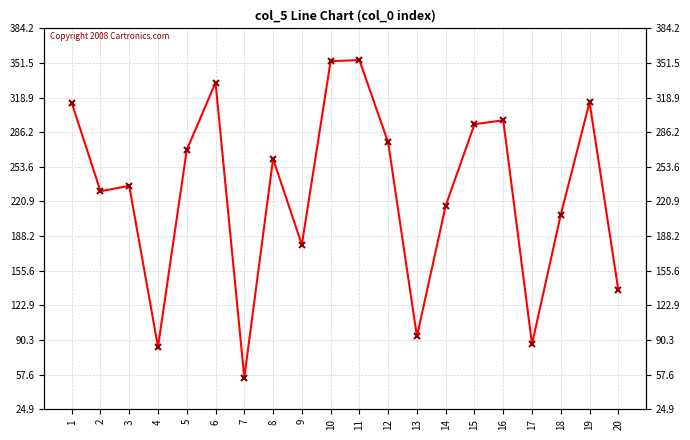

Which has a higher value, 13 or 3?

3